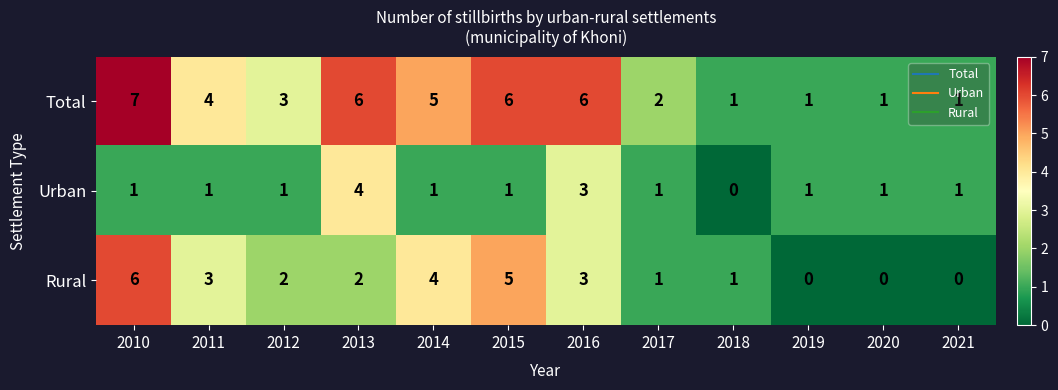

What is the greatest value displayed?

7